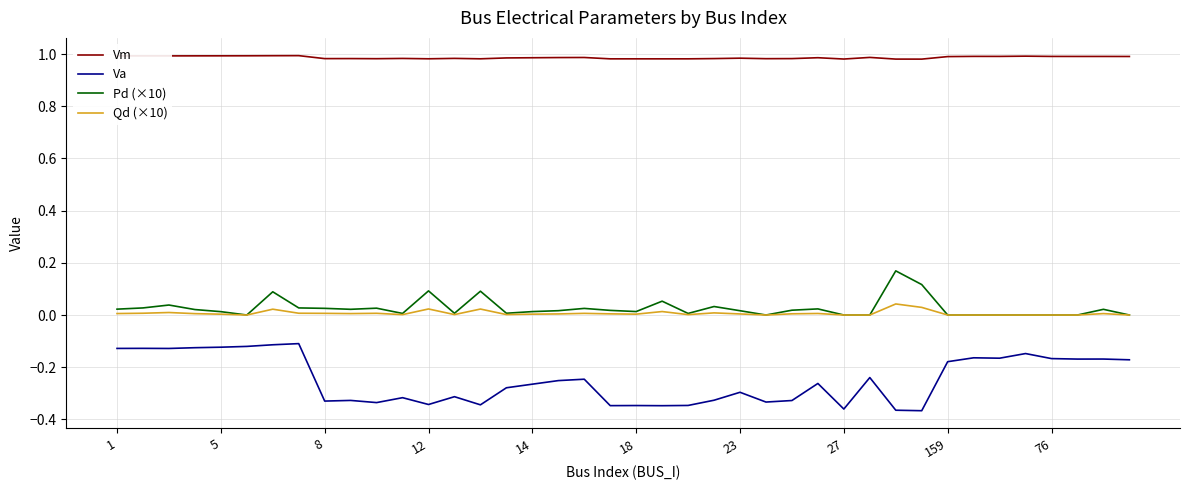

What are all the series names shown in the legend?

Vm, Va, Pd (×10), Qd (×10)